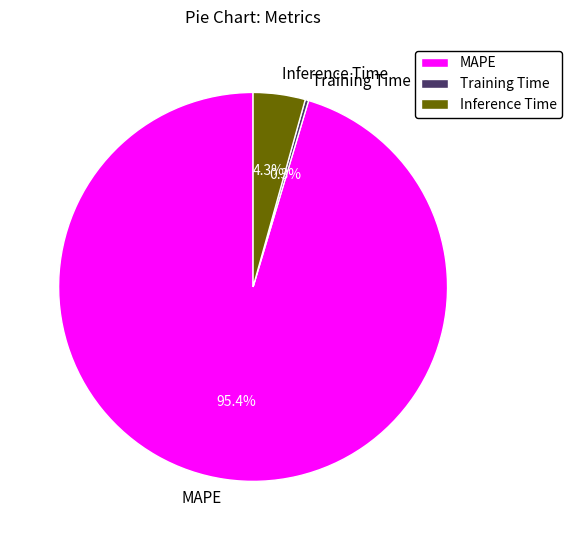

How much of the chart is everything except Inference Time?

95.7%